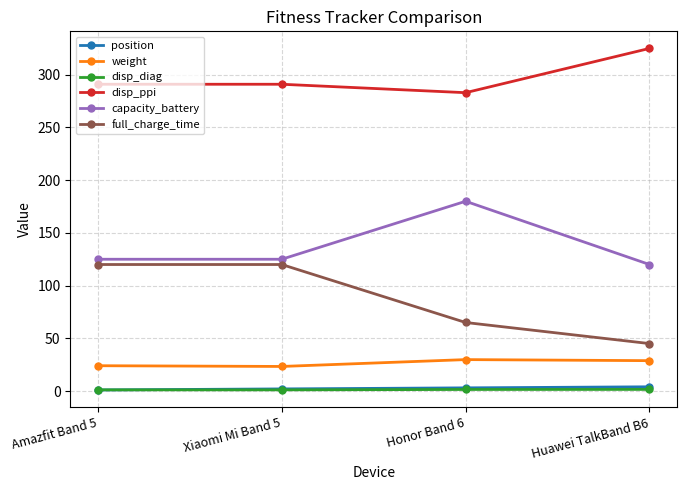

How many data points in full_charge_time are less than 120?

2